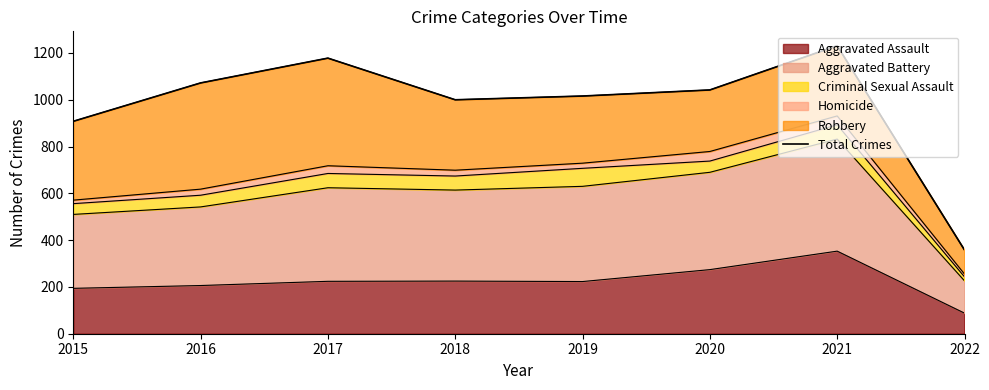

Is it true that the value at 2020 is 1042?

True